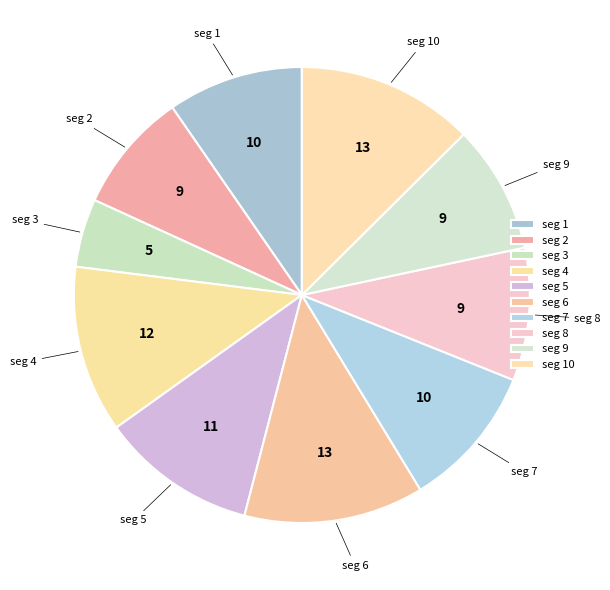

How many slices are in this pie chart?

10